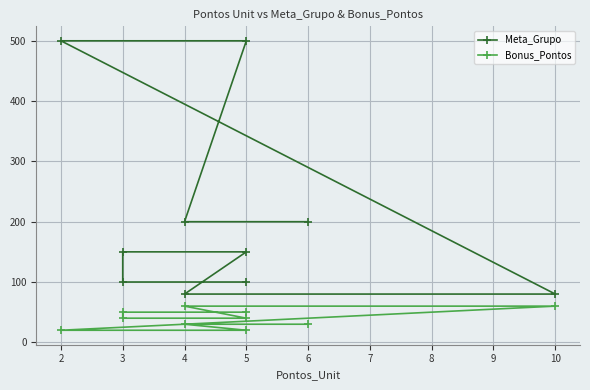

True or false: Bonus_Pontos and Meta_Grupo cross at least once.

False